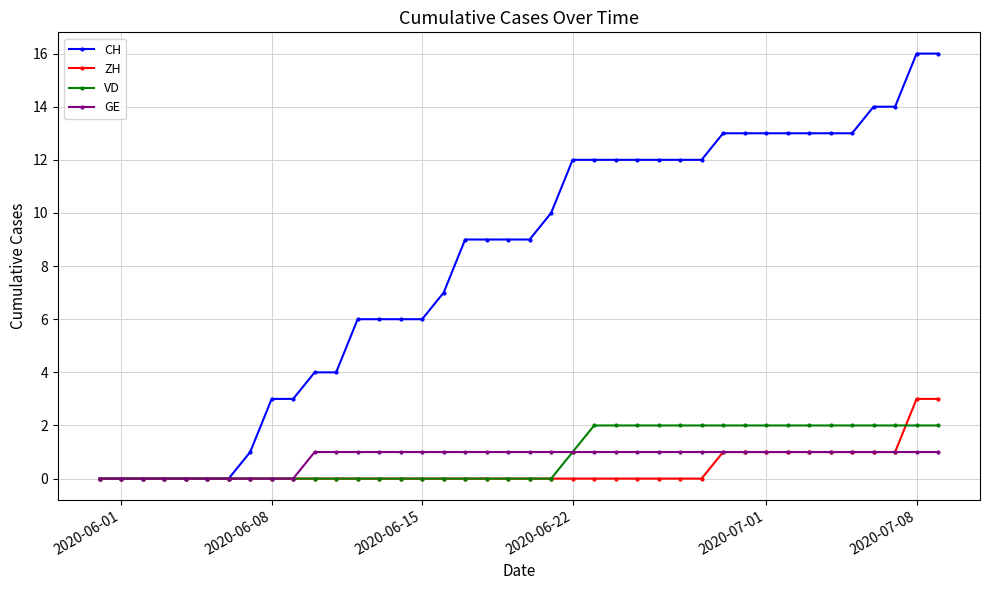

Reading left to right, extract all data points from this chart.

CH: 0	0	0	0	0	0	0	1	3	3	4	4	6	6	6	6	7	9	9	9	9	10	12	12	12	12	12	12	12	13	13	13	13	13	13	13	14	14	16	16
ZH: 0	0	0	0	0	0	0	0	0	0	0	0	0	0	0	0	0	0	0	0	0	0	0	0	0	0	0	0	0	1	1	1	1	1	1	1	1	1	3	3
VD: 0	0	0	0	0	0	0	0	0	0	0	0	0	0	0	0	0	0	0	0	0	0	1	2	2	2	2	2	2	2	2	2	2	2	2	2	2	2	2	2
GE: 0	0	0	0	0	0	0	0	0	0	1	1	1	1	1	1	1	1	1	1	1	1	1	1	1	1	1	1	1	1	1	1	1	1	1	1	1	1	1	1